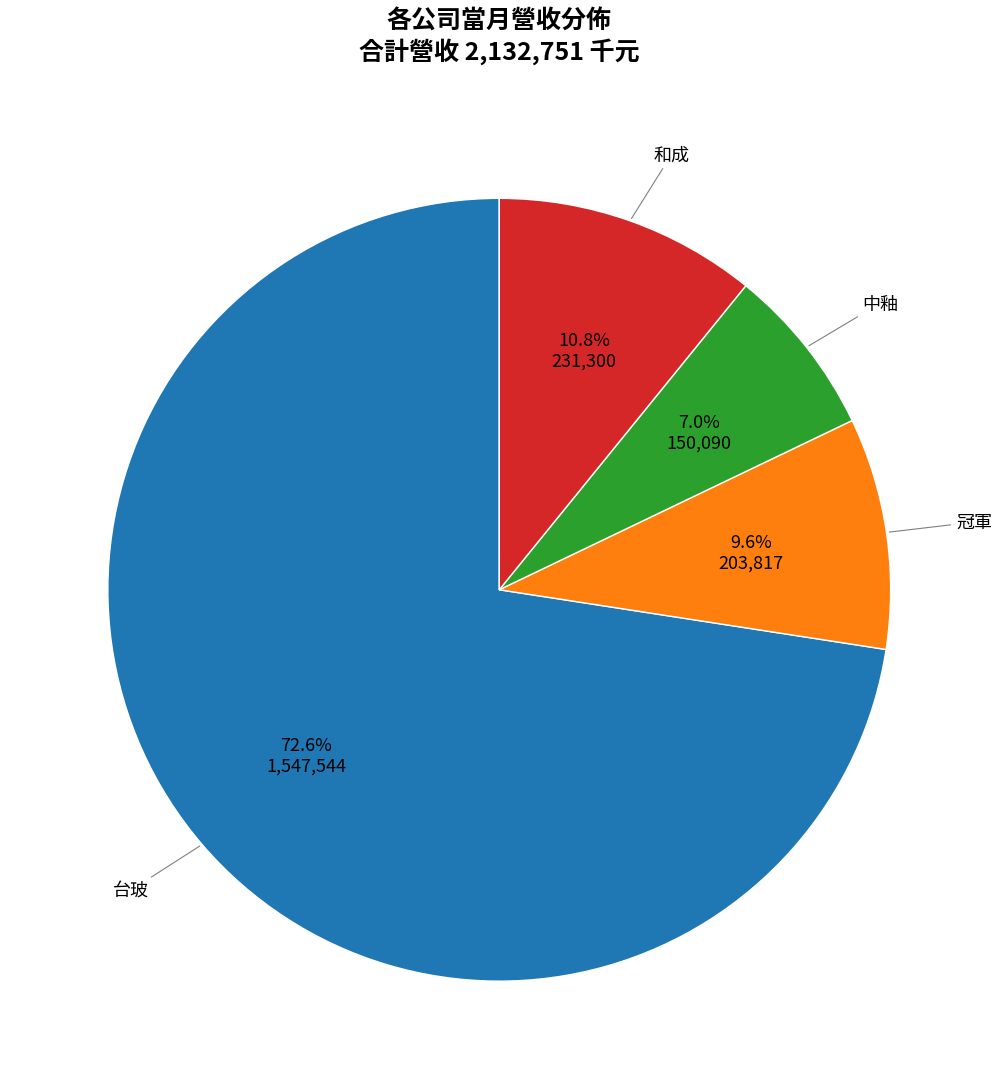

Between 和成 and 台玻, which is larger?

台玻